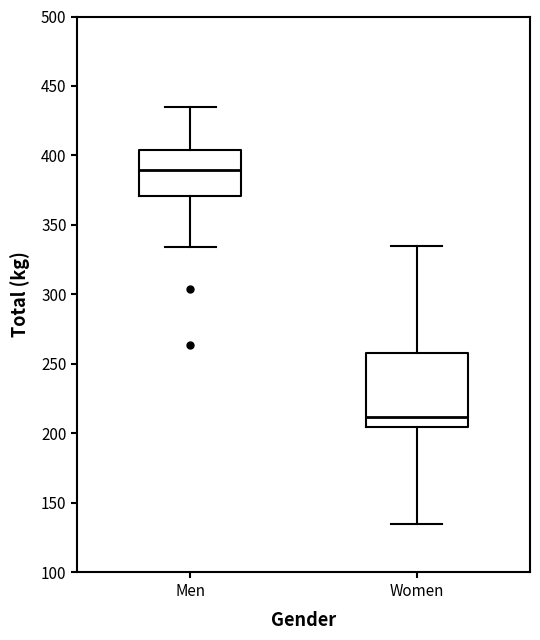

Reading left to right, read every box against the y-axis: the position of its median line, the range the box covers, and the ends of its whiskers. The values are not printed on the chart, so give them approximately, as read against the axis.

Men: median 390, box 370 to 405, whiskers 335 to 435
Women: median 210, box 205 to 260, whiskers 135 to 335